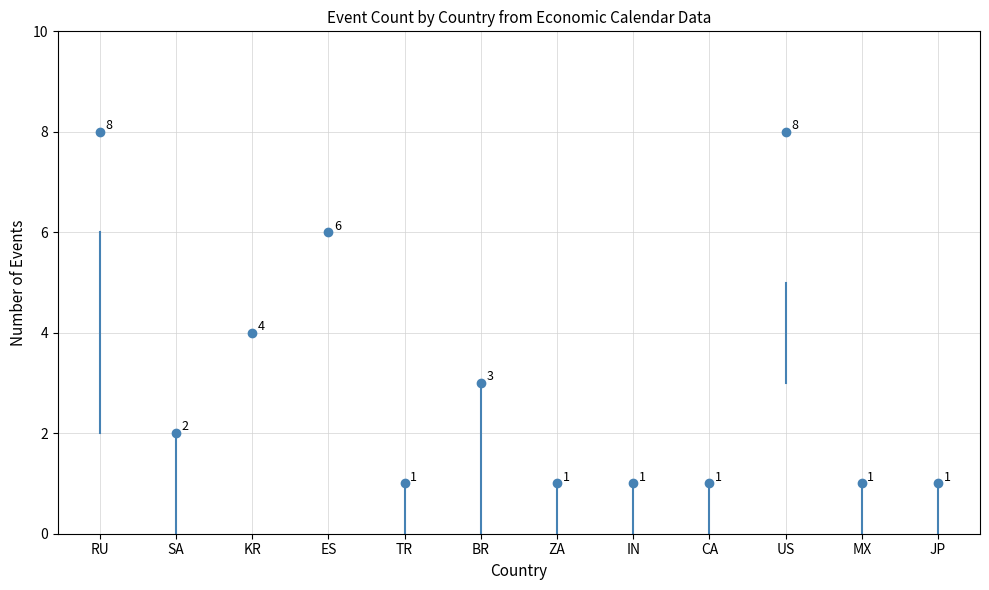

What is the label of the 10th point from the left?

US